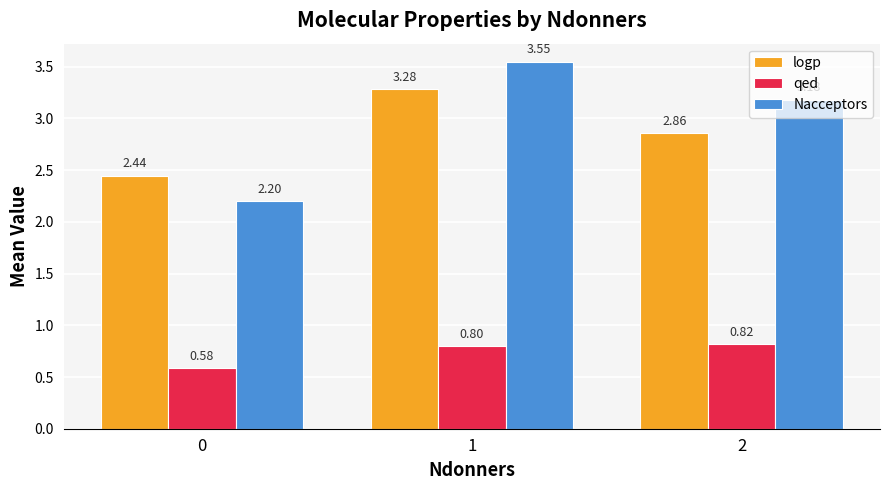

What is the average value of the qed series?

0.7